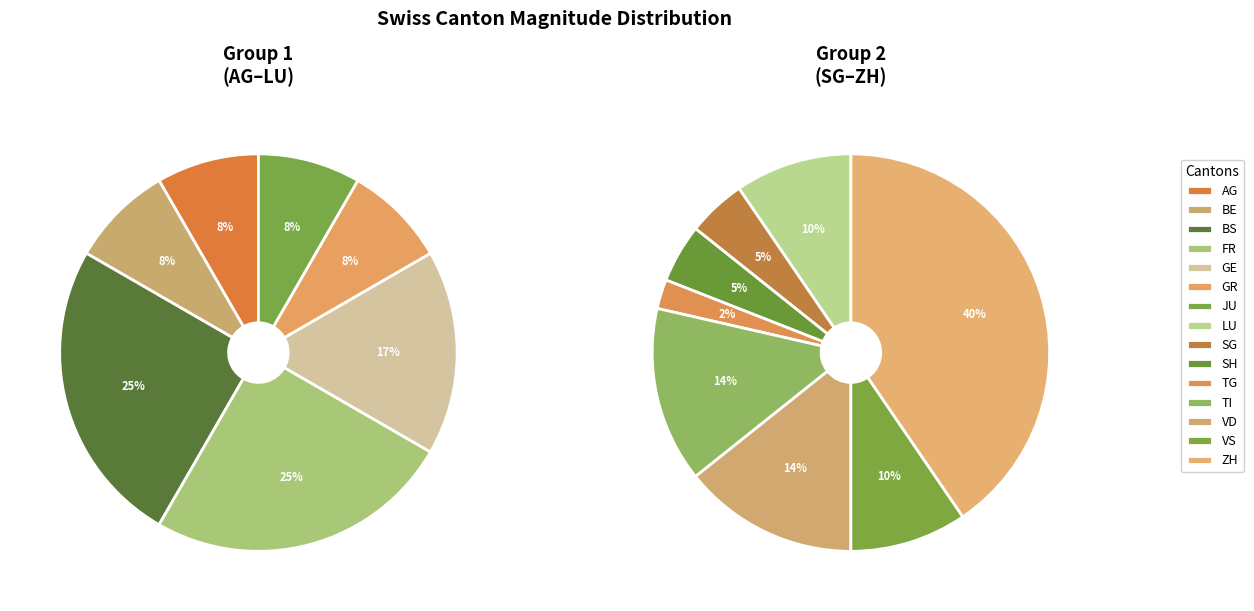

Is there a majority slice in this chart?

No